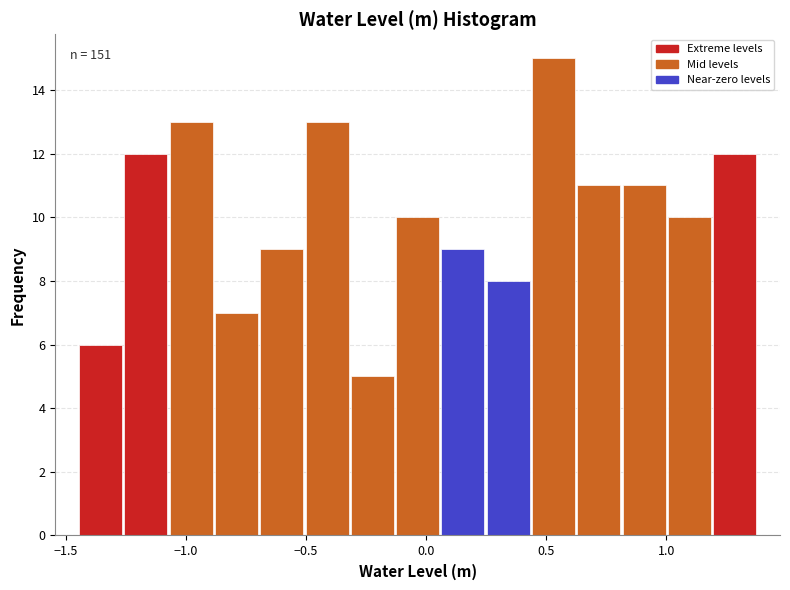

Around what value on the x-axis is the tallest bar? Give the approximate position of its centre, as read against the axis.

0.55